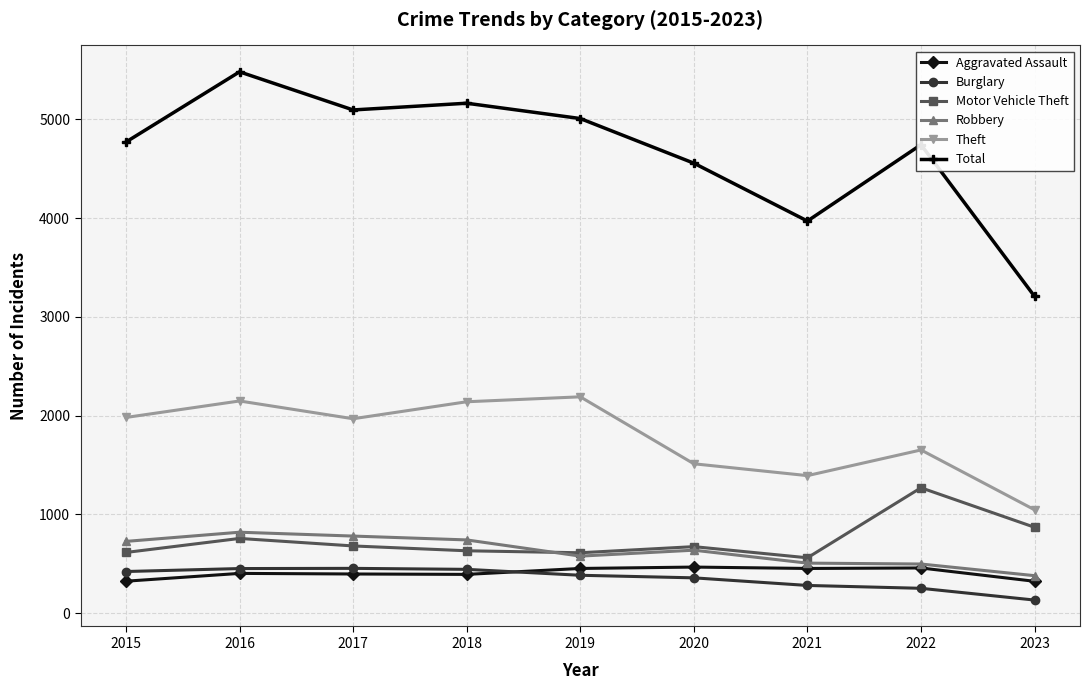

The value of Robbery at 2019 is 577. True or false?

True